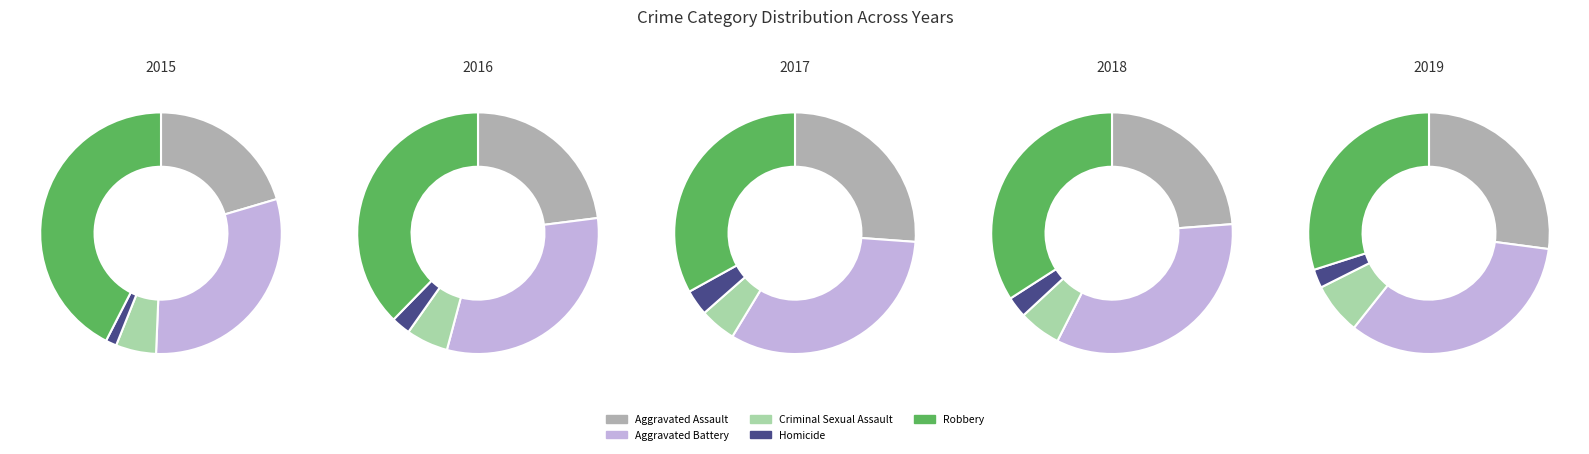

To the nearest percent, what is the difference between the largest and smallest slice percentages?

41%